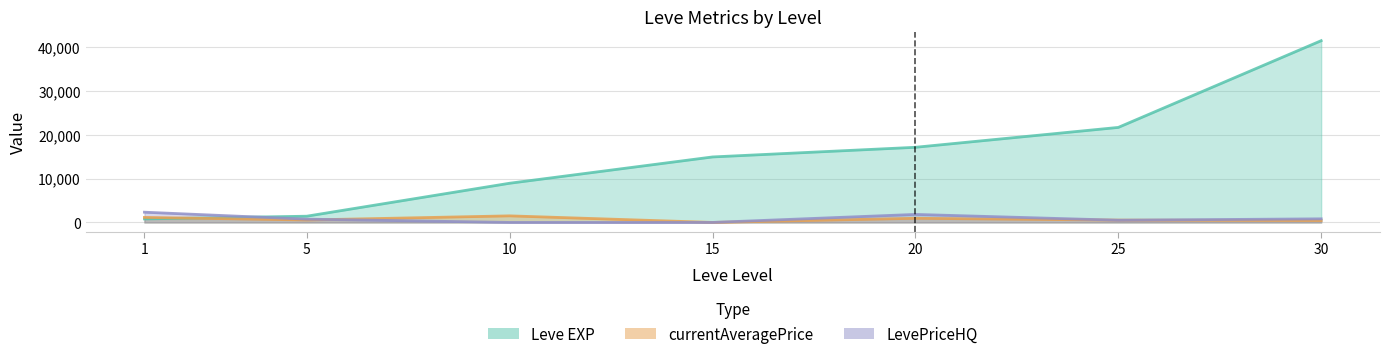

What are all the series names shown in the legend?

Leve EXP, currentAveragePrice, LevePriceHQ